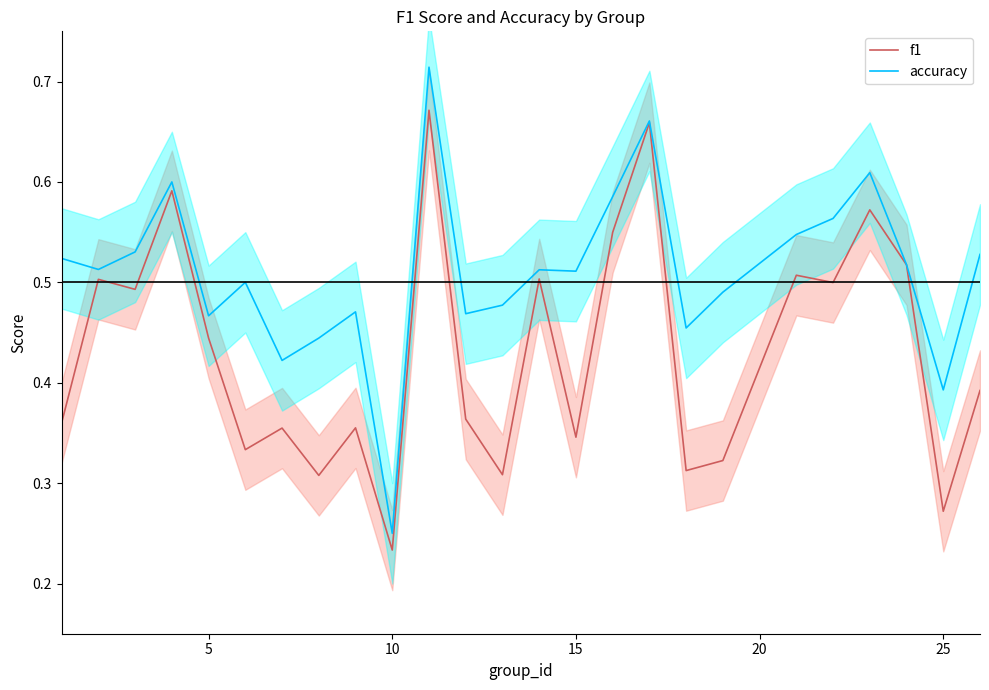

At which label is accuracy closest to 0?

10